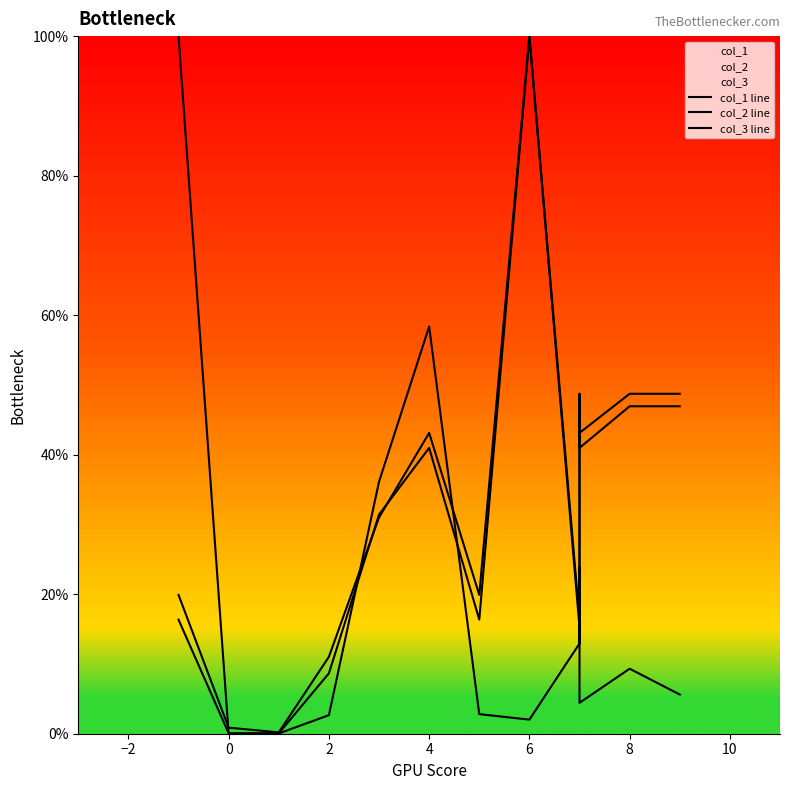

How many times do col_3 line and col_1 line cross each other?

3